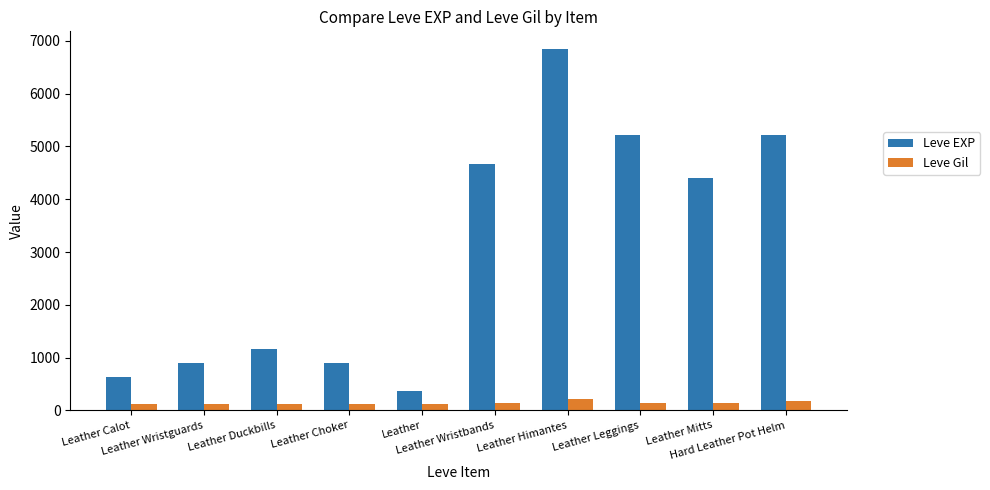

Is the value of Leve Gil at Leather Duckbills greater than the value of Leve EXP at Leather Leggings?

No